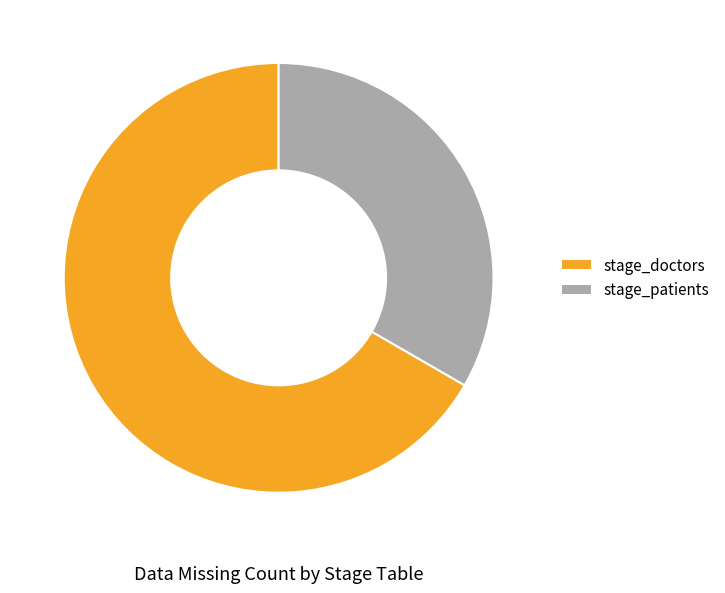

Is there a majority slice in this chart?

Yes